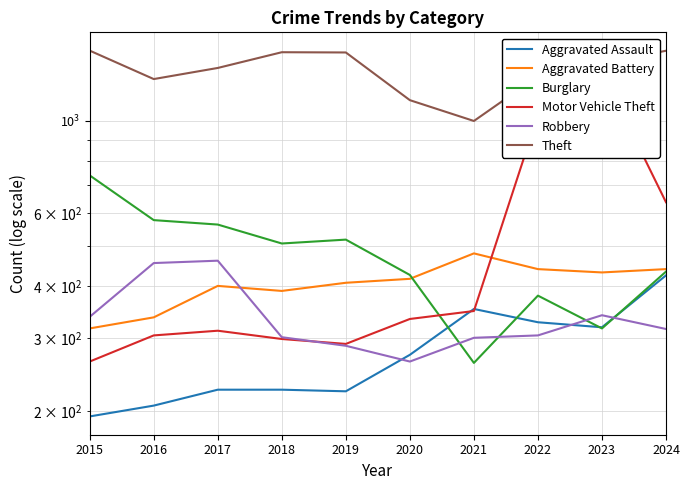

How many intersections are there between Robbery and Burglary?

4